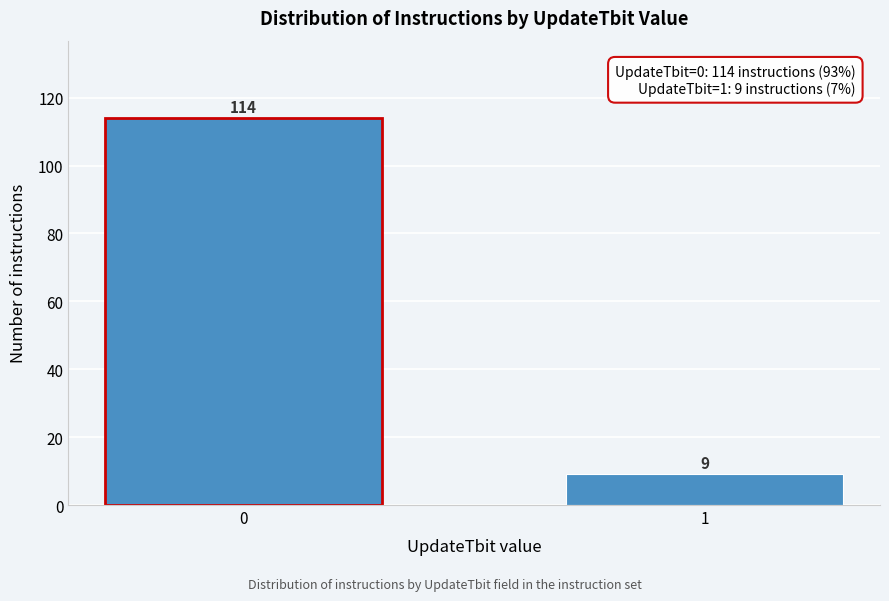

Reading right to left, extract all data points from this chart.

1=9	0=114